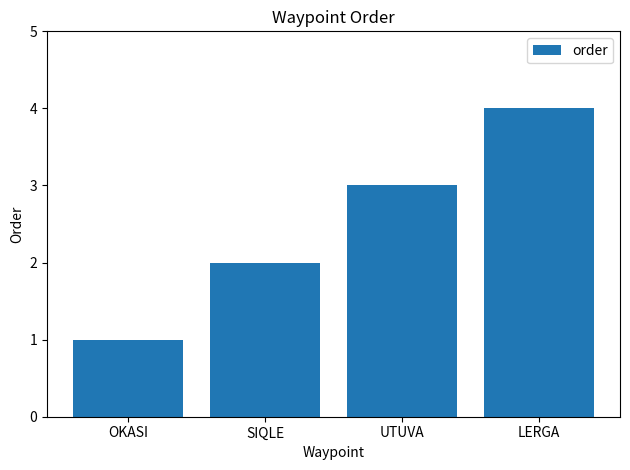

The value at UTUVA is 3. True or false?

True